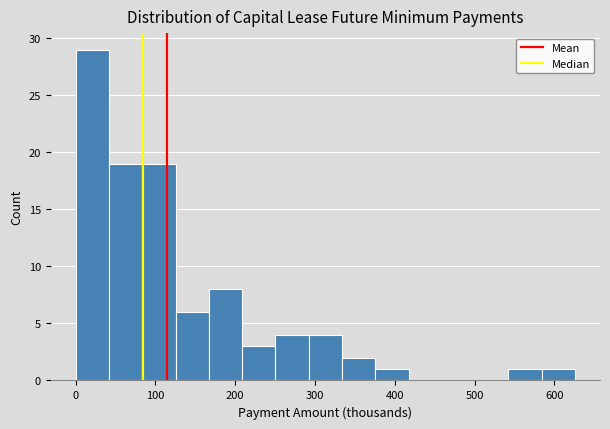

Reading left to right, transcribe this chart: for each bar, give the range it covers on the x-axis and its height. Neither the bar edges nor the heights are printed on the chart, so give them approximately, as read against the axes.

0 to 40: 29
40 to 80: 19
80 to 130: 19
130 to 170: 6
170 to 210: 8
210 to 250: 3
250 to 290: 4
290 to 330: 4
330 to 380: 2
380 to 420: 1
420 to 460: 0
460 to 500: 0
500 to 540: 0
540 to 580: 1
580 to 630: 1